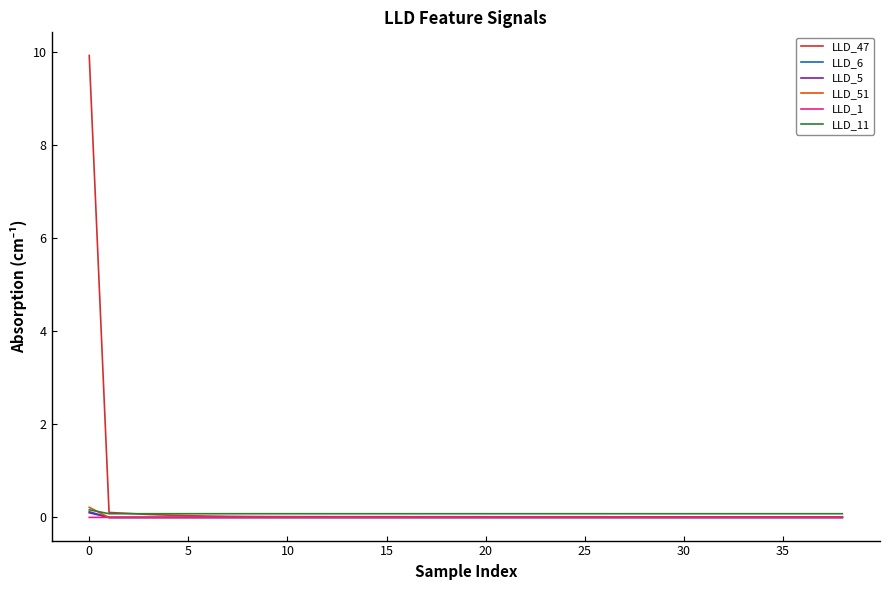

What is the greatest value displayed?

9.9